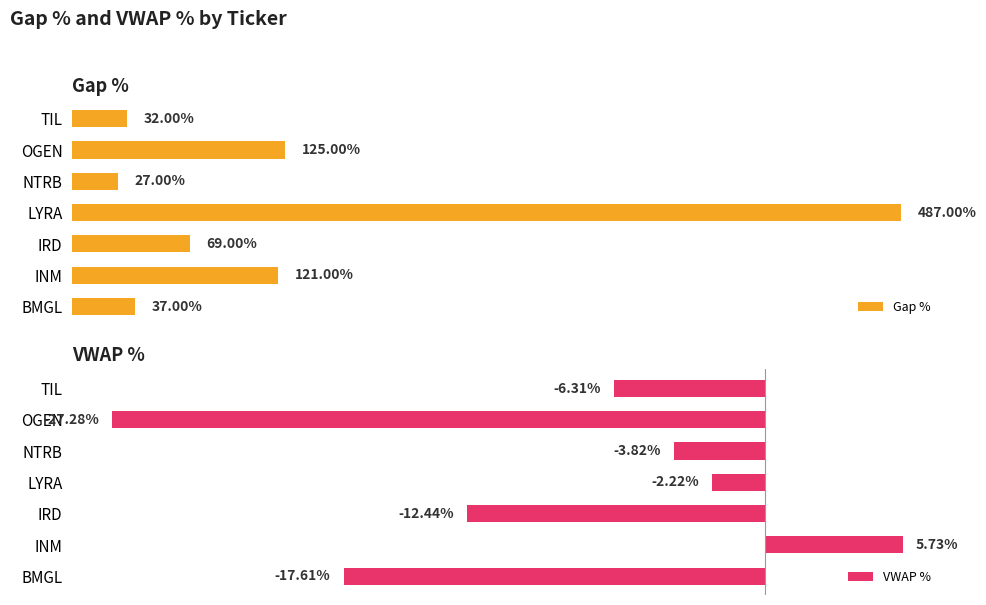

What is the value of the VWAP % bar at the 3rd from the left?

-12.4